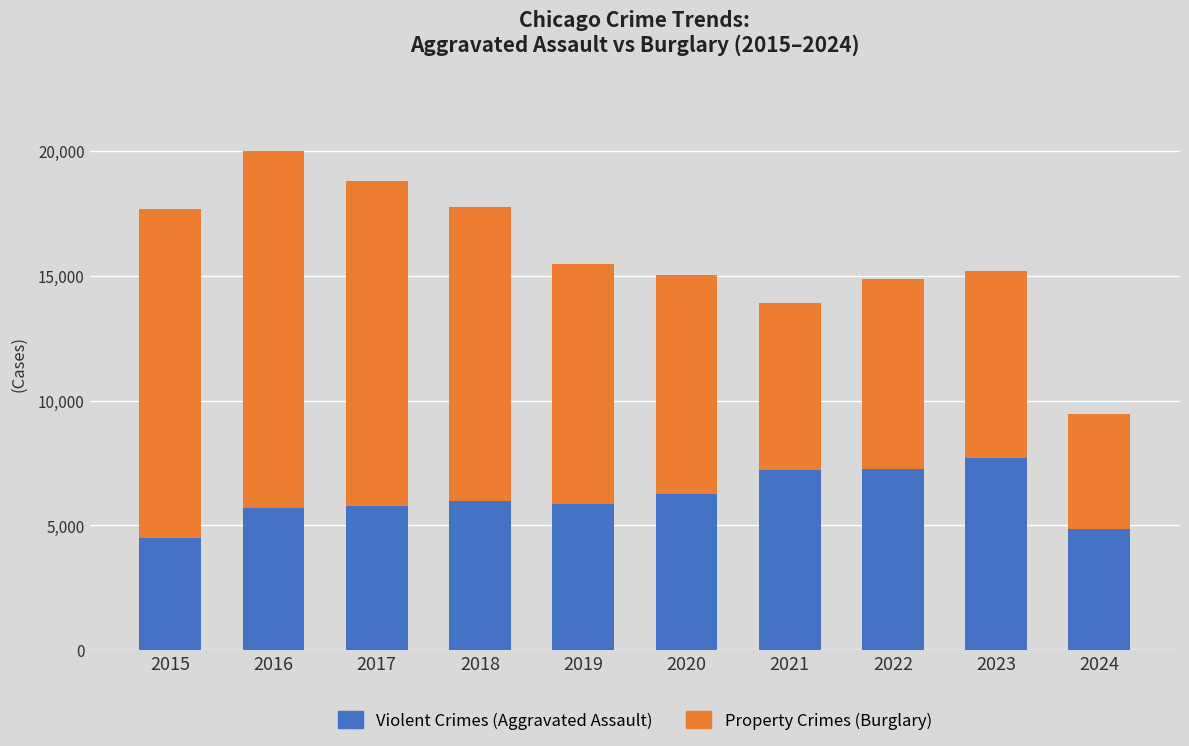

What is the total value across all series at 2021?

13904